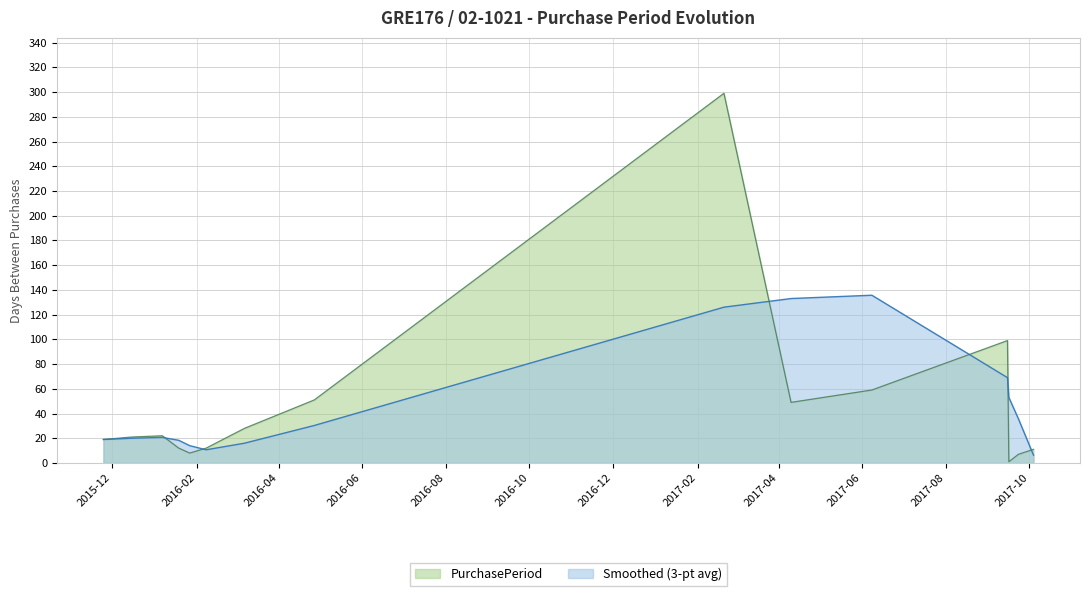

How many interior local valleys (lower than both neighbors) does the data have?

3